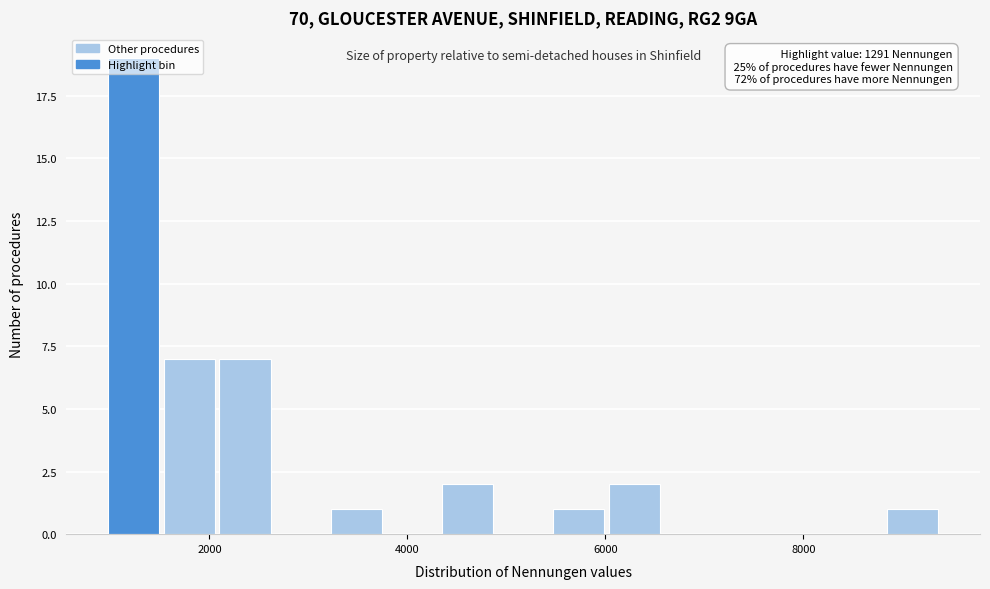

Read against the x-axis, roughly where is the centre of the tallest bar?

1200